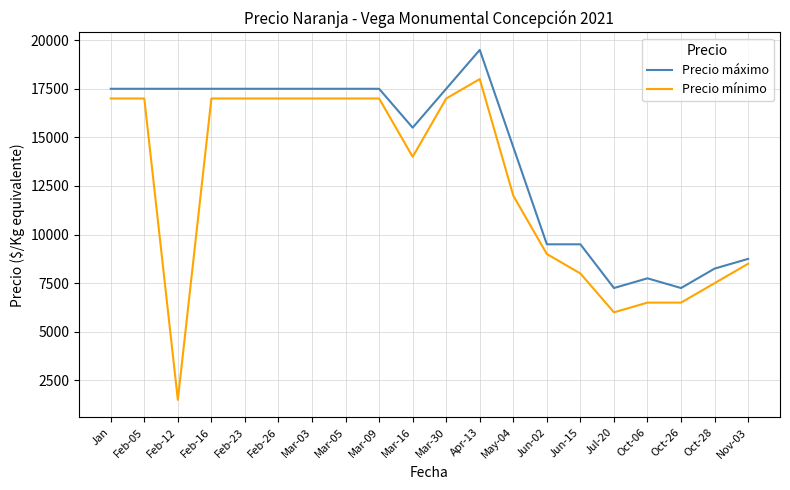

What are all the series names shown in the legend?

Precio máximo, Precio mínimo